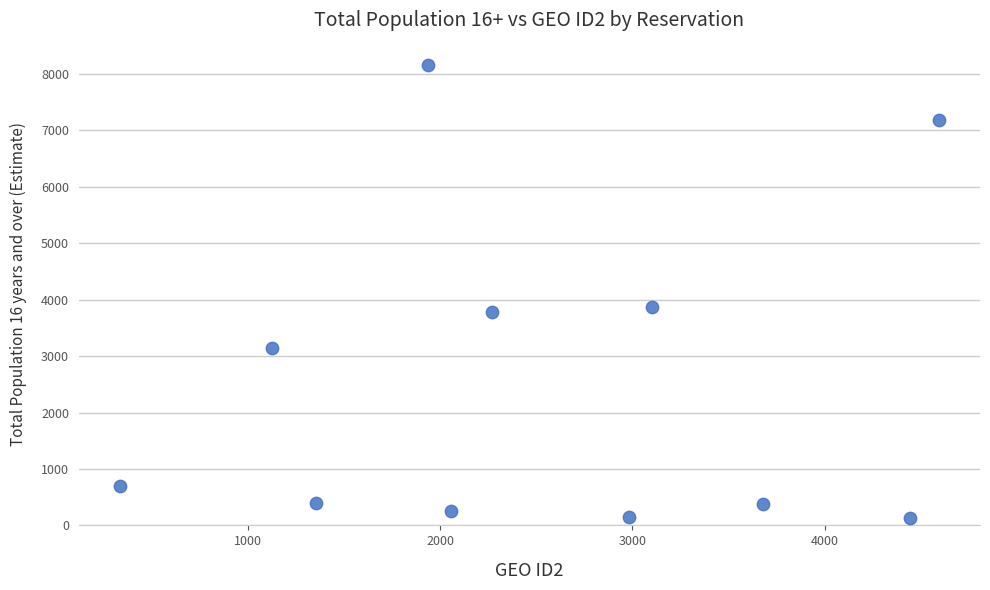

What is the range of X values (max minus min)?

4260